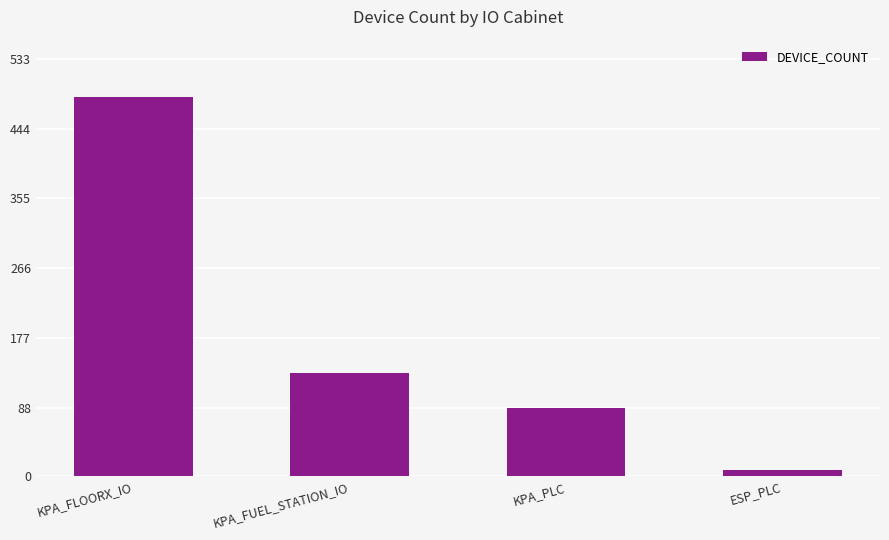

How many data points does each series have?

4